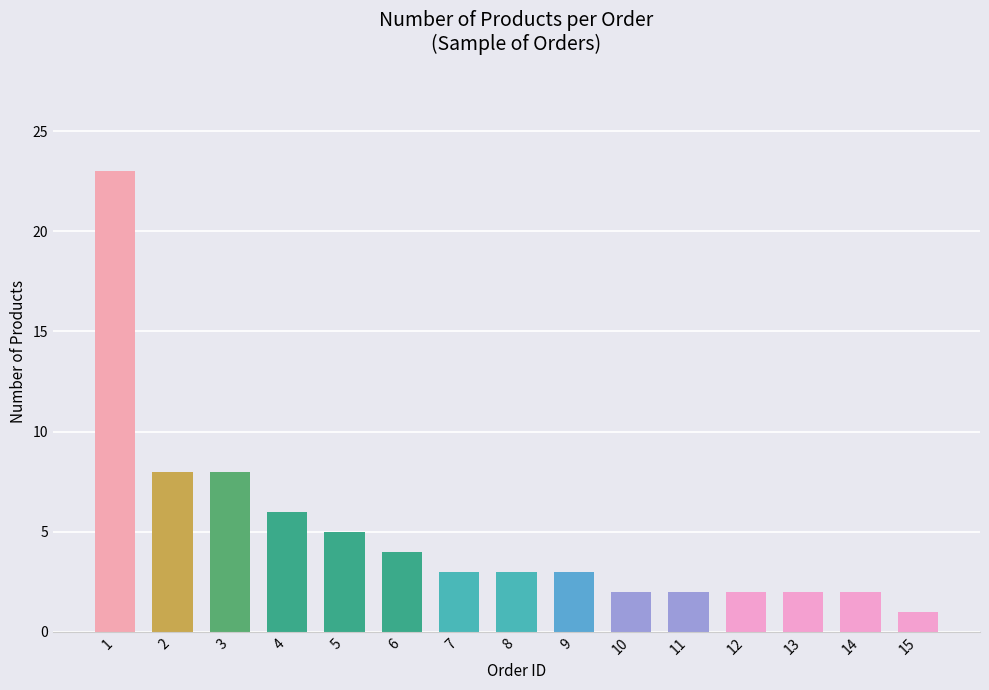

How many data points does each series have?

15